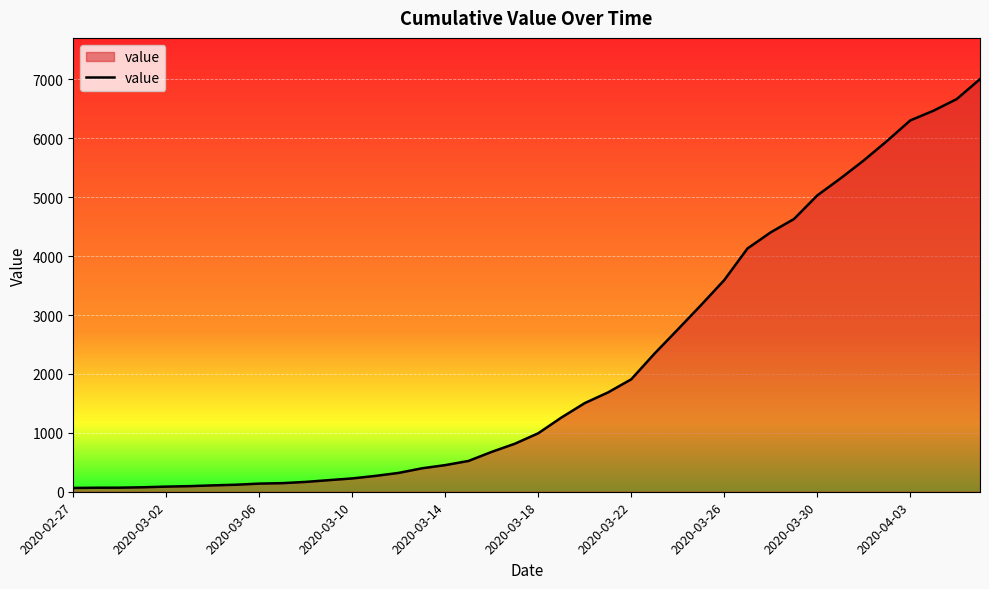

What is the difference between the maximum and minimum values?

6940